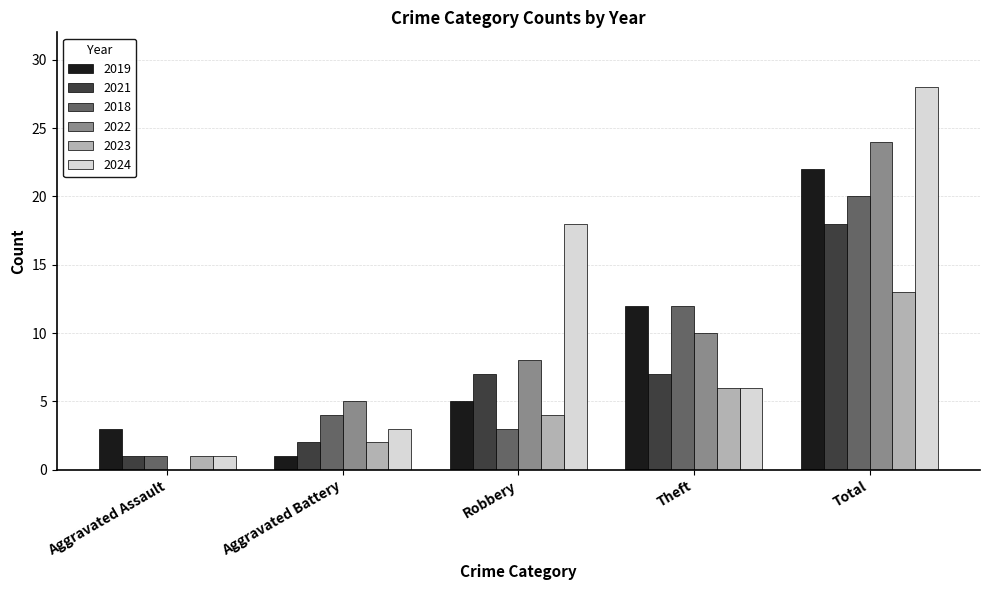

Between Aggravated Assault and Robbery, which series saw the biggest shift?

2024